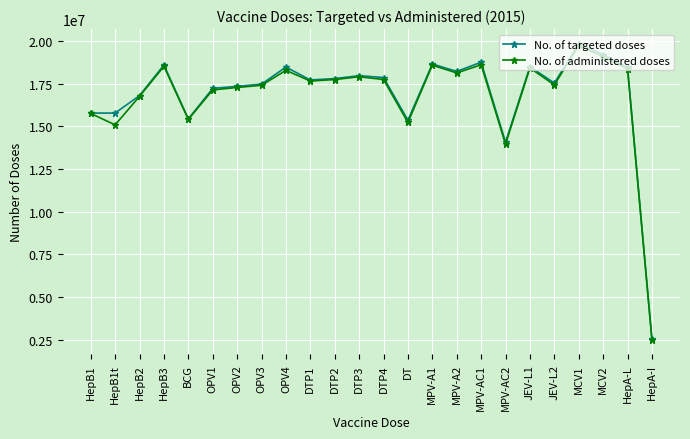

What is the label of the 8th point from the right?

MPV-AC1